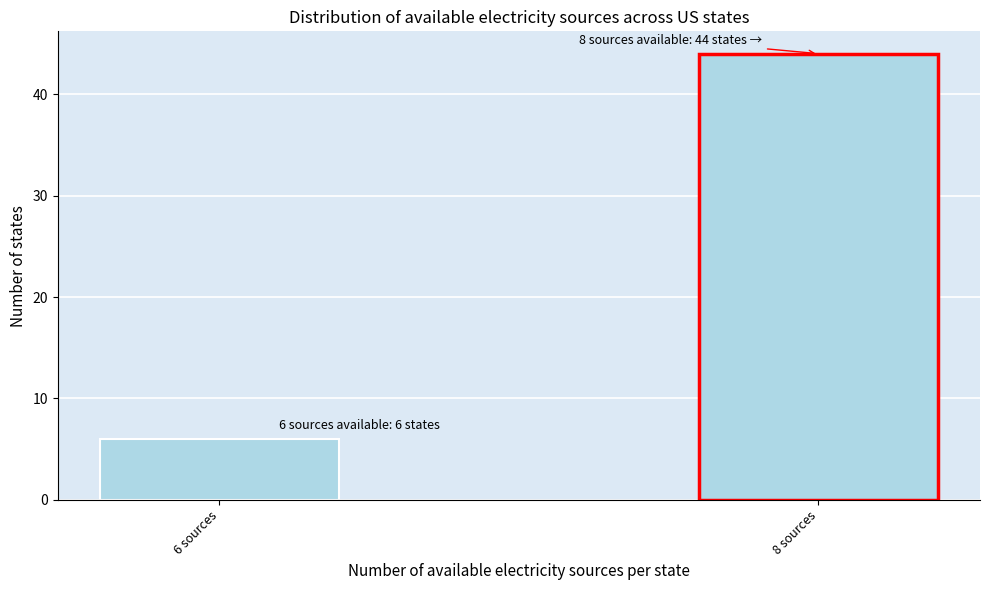

Reading right to left, transcribe all the data shown in this chart.

8 sources=44	6 sources=6